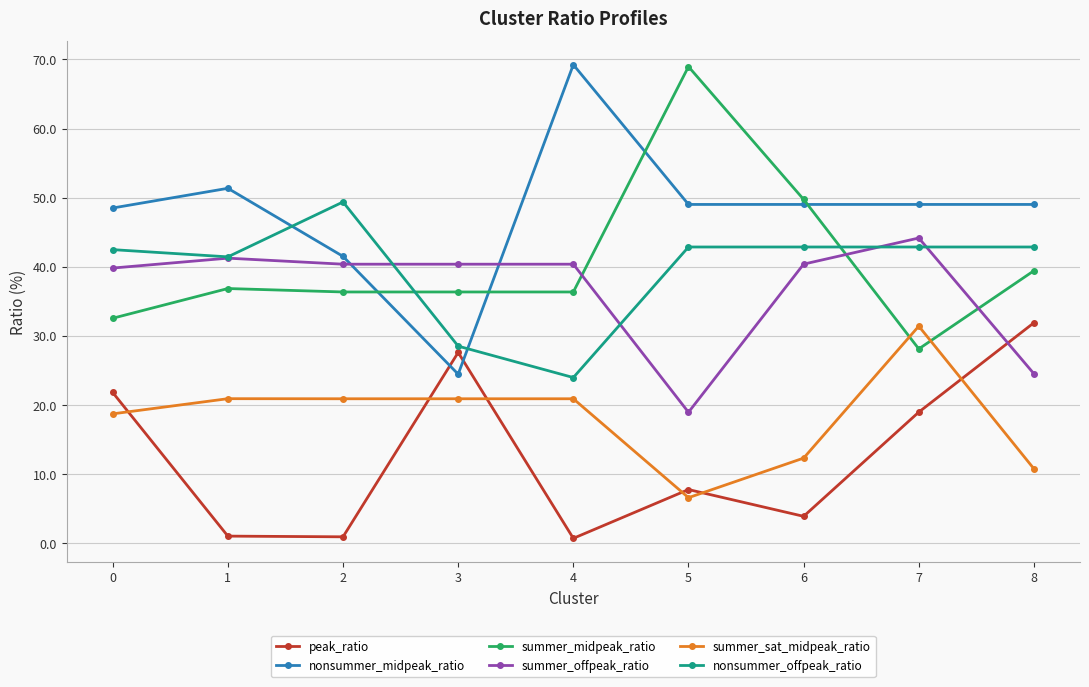

What is the highest value of the peak_ratio series?

31.9